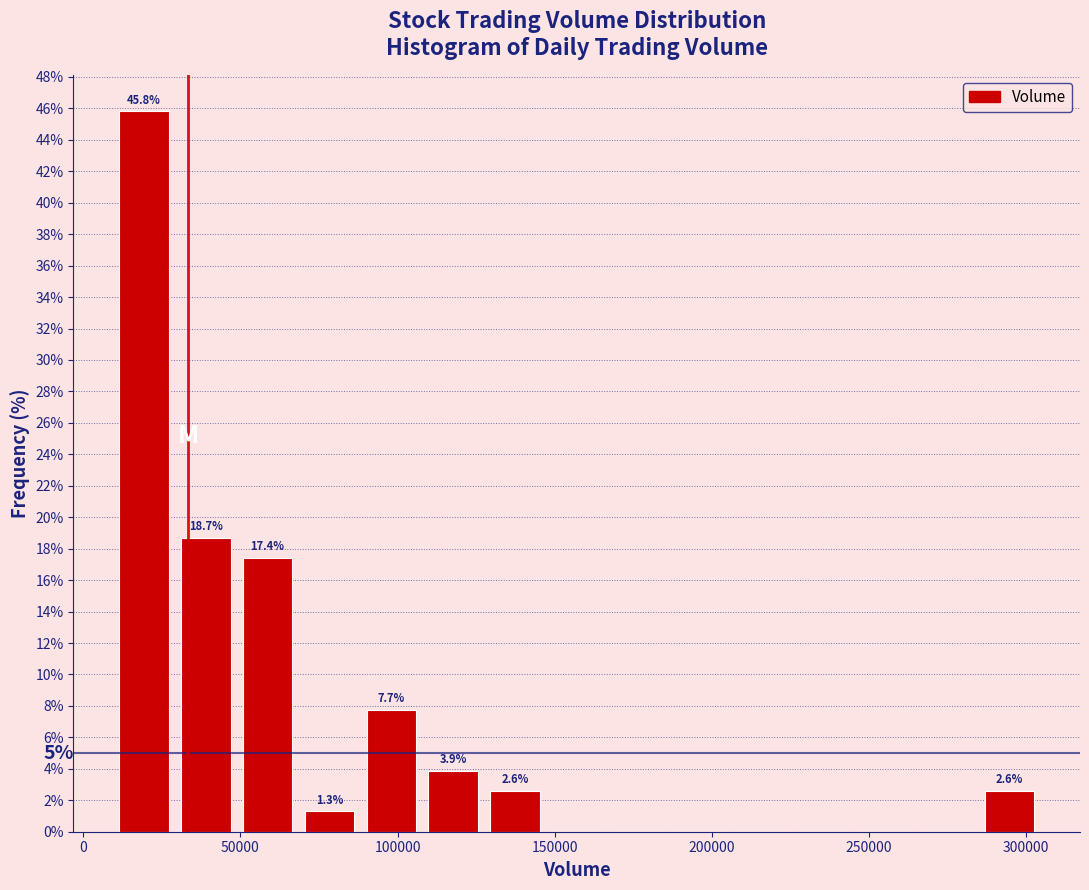

Read against the x-axis, roughly where is the centre of the tallest bar?

20000